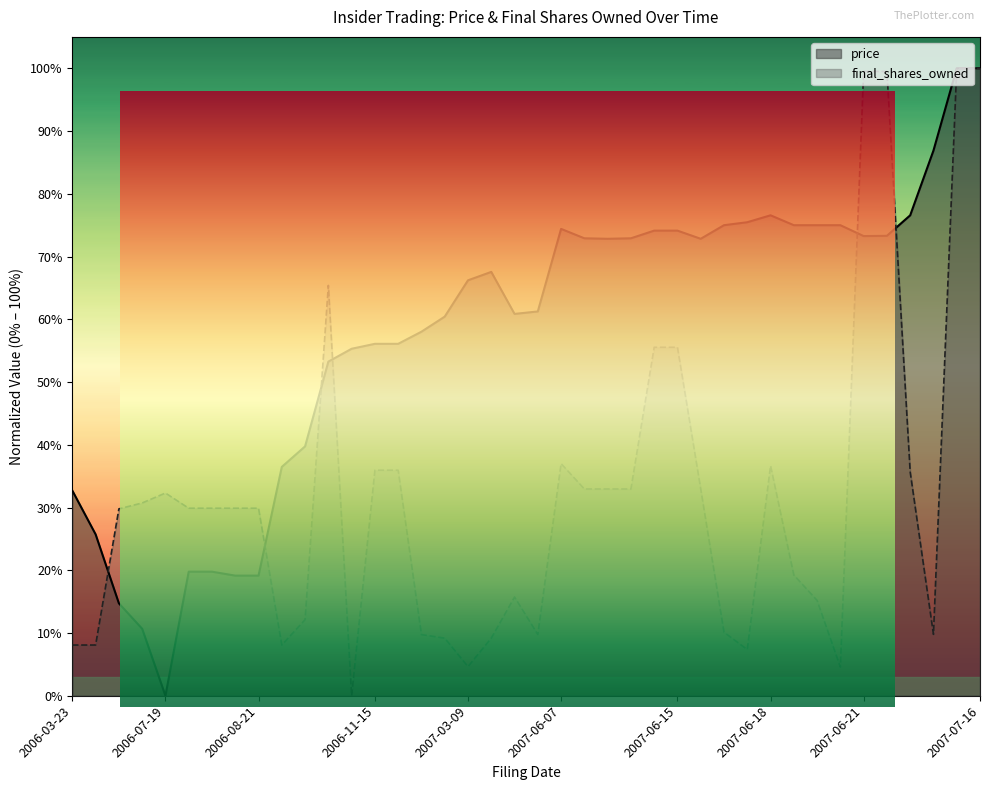

Is the value of final_shares_owned at 2007-03-21 greater than the value of price at 2007-03-21?

No